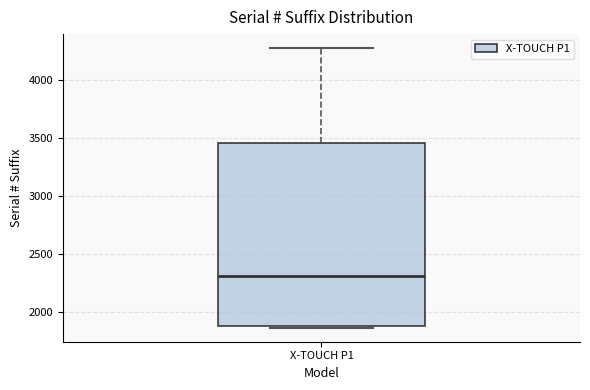

Transcribe this box plot: give where the median line is, the range the box spans, and where the two whiskers end, as read against the y-axis. The values are not printed on the chart, so give them approximately, as read against the axis.

median 2300, box 1900 to 3450, whiskers 1850 to 4300